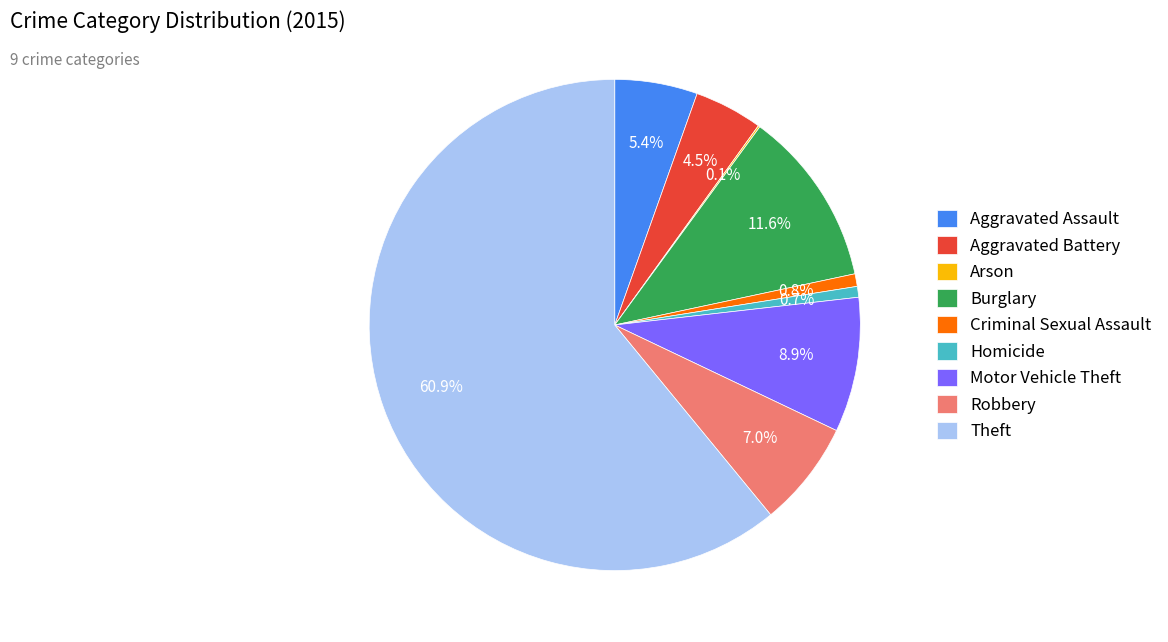

Is it true that Burglary is 1% of the pie?

False